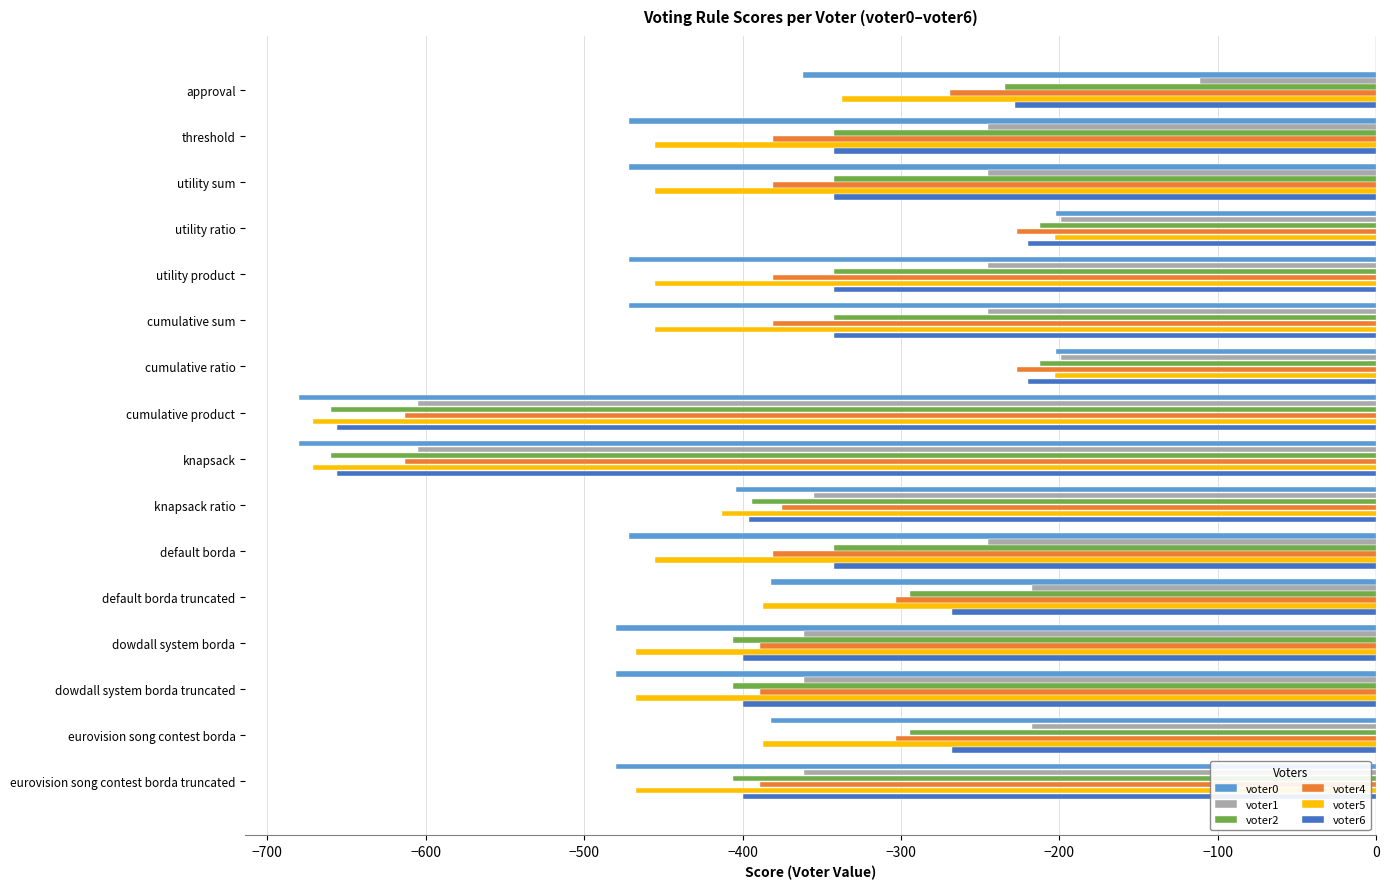

What is the total value across all series at utility ratio?

-1263